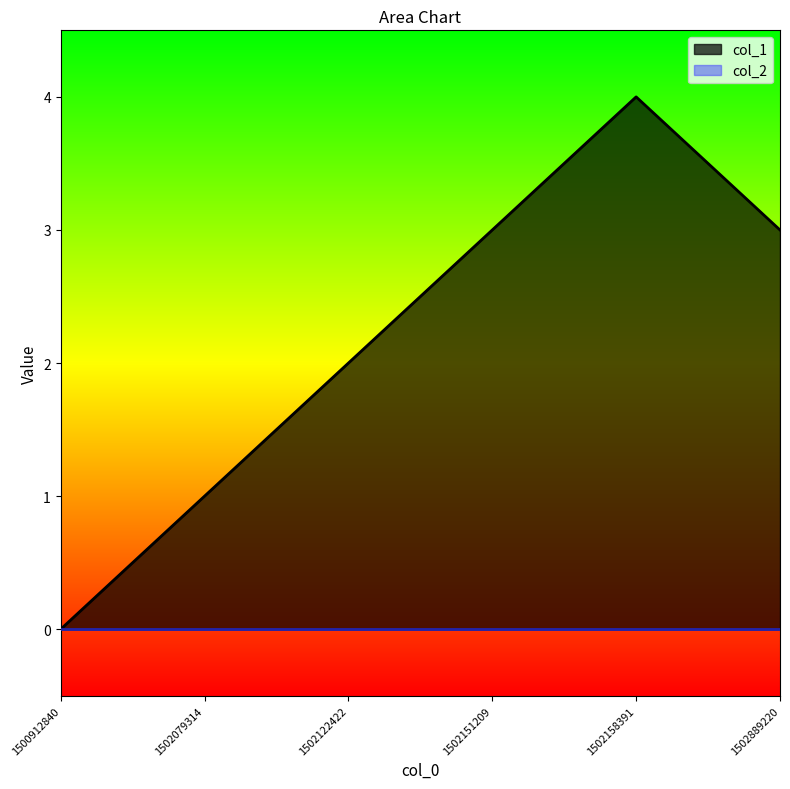

At which category does the chart reach its minimum across all series?

1500912840